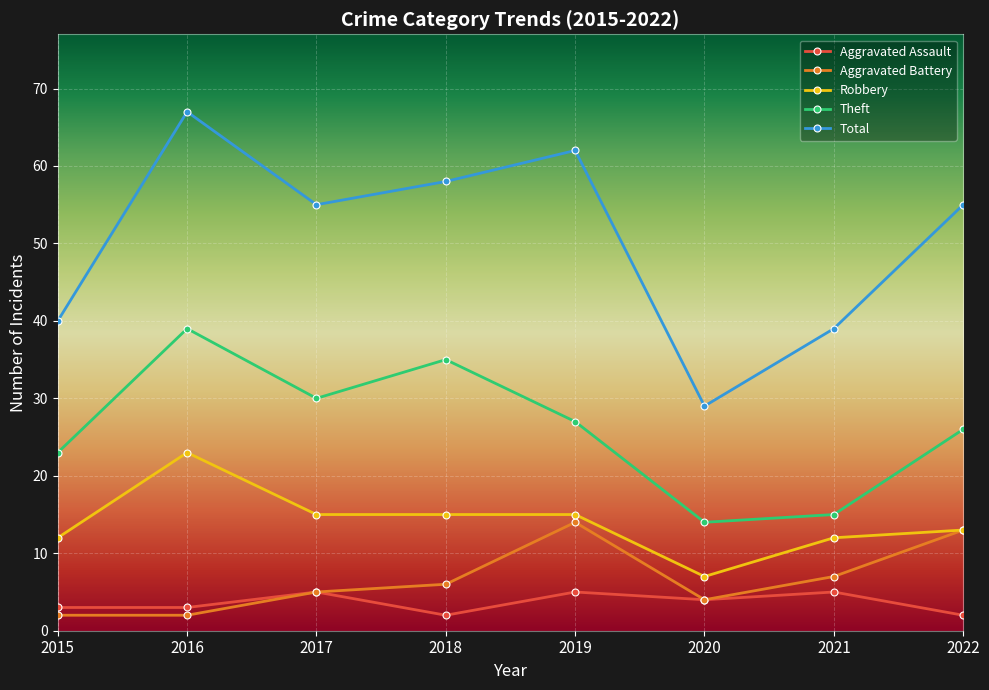

Is the value of Robbery at 2017 greater than the value of Total at 2020?

No